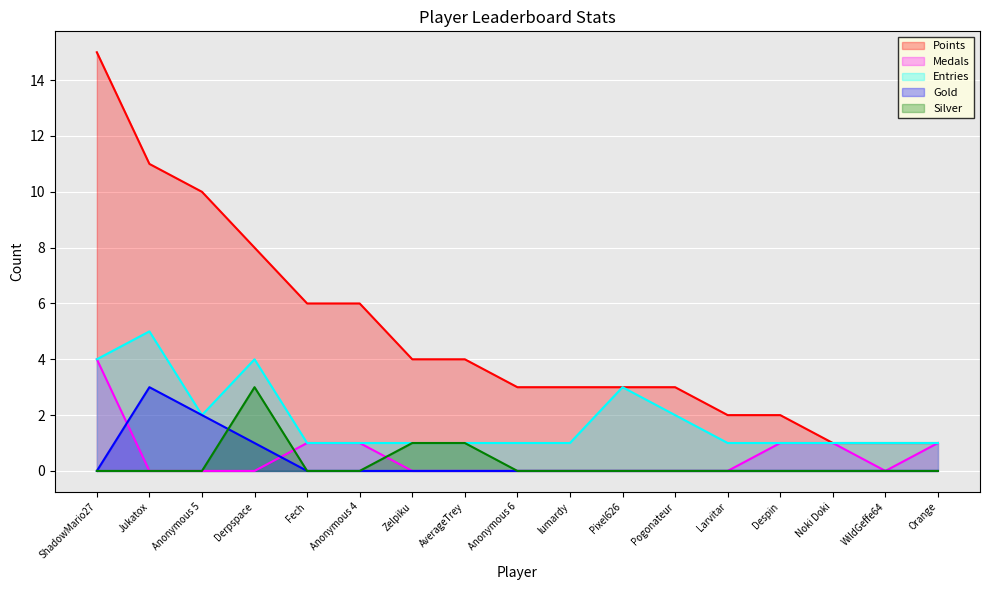

At which category is the sum across all series the highest?

ShadowMario27